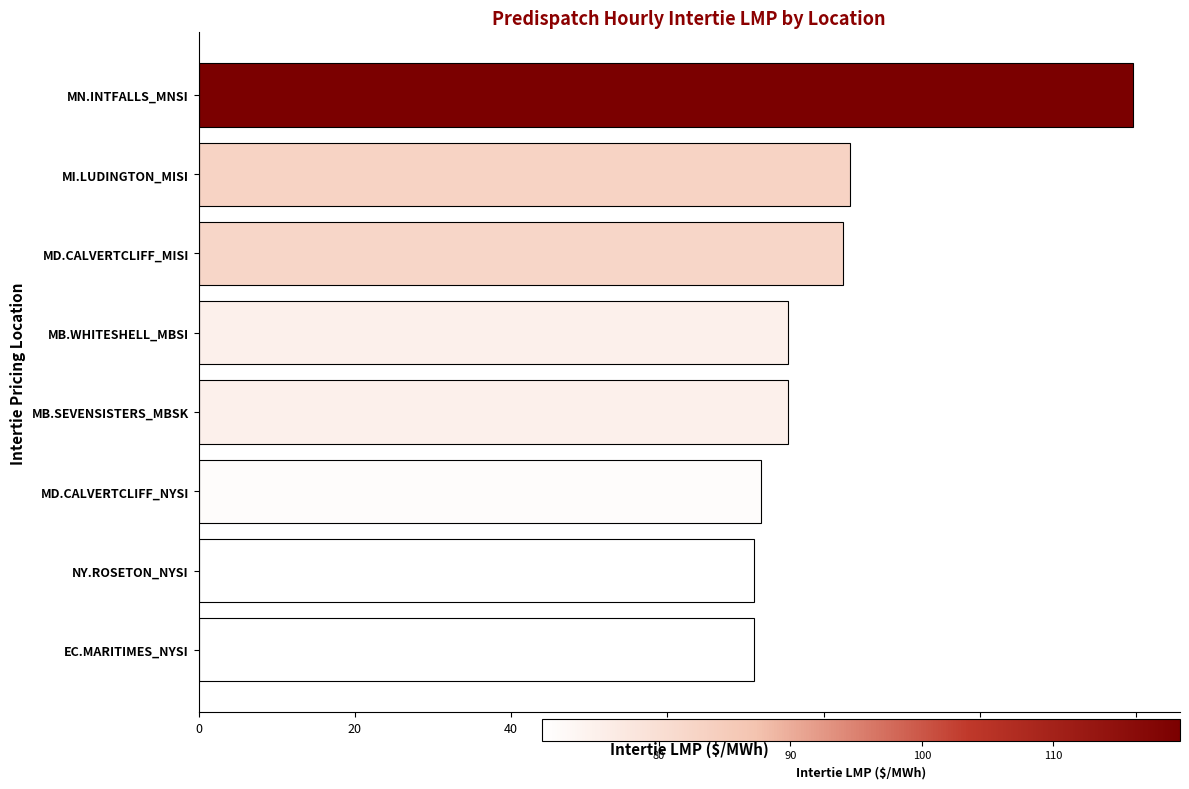

How many series are shown in this chart?

1